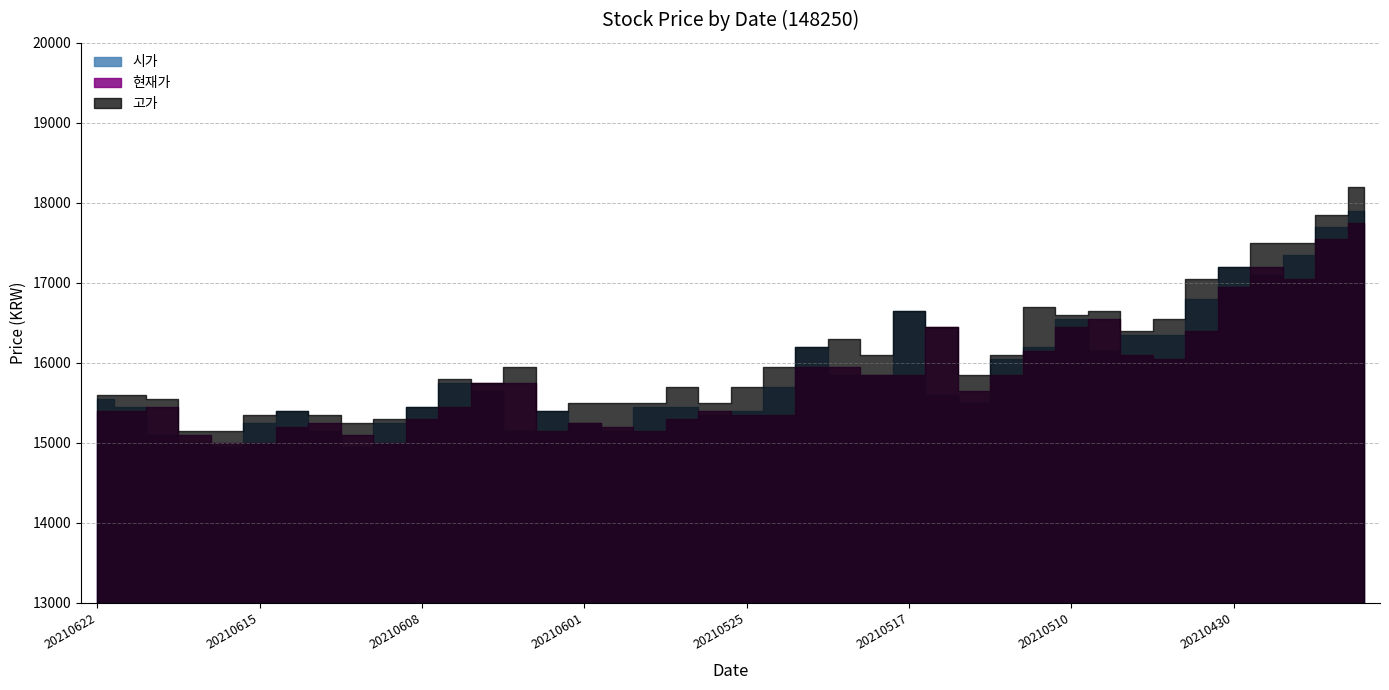

Reading right to left, transcribe all the data shown in this chart.

현재가: 20210426=17750	20210427=17550	20210428=17050	20210429=17200	20210430=16950	20210503=16400	20210504=16050	20210506=16100	20210507=16550	20210510=16450	20210511=16150	20210512=15850	20210513=15650	20210514=16450	20210517=15850	20210518=15850	20210520=15950	20210521=15950	20210524=15350	20210525=15350	20210526=15400	20210527=15300	20210528=15150	20210531=15200	20210601=15250	20210602=15150	20210603=15750	20210604=15750	20210607=15450	20210608=15300	20210609=15000	20210610=15100	20210611=15250	20210614=15200	20210615=15000	20210616=15000	20210617=15100	20210618=15450	20210621=15400	20210622=15400
고가: 20210426=18200	20210427=17850	20210428=17500	20210429=17500	20210430=17200	20210503=17050	20210504=16550	20210506=16400	20210507=16650	20210510=16600	20210511=16700	20210512=16100	20210513=15850	20210514=16450	20210517=16650	20210518=16100	20210520=16300	20210521=16200	20210524=15950	20210525=15700	20210526=15500	20210527=15700	20210528=15500	20210531=15500	20210601=15500	20210602=15400	20210603=15950	20210604=15750	20210607=15800	20210608=15450	20210609=15300	20210610=15250	20210611=15350	20210614=15400	20210615=15350	20210616=15150	20210617=15150	20210618=15550	20210621=15600	20210622=15600
시가: 20210426=17900	20210427=17700	20210428=17350	20210429=17100	20210430=17200	20210503=16800	20210504=16350	20210506=16350	20210507=16150	20210510=16550	20210511=16200	20210512=16050	20210513=15500	20210514=15600	20210517=16650	20210518=15850	20210520=15850	20210521=16200	20210524=15700	20210525=15400	20210526=15350	20210527=15450	20210528=15450	20210531=15150	20210601=15250	20210602=15400	20210603=15150	20210604=15650	20210607=15750	20210608=15450	20210609=15250	20210610=14950	20210611=15150	20210614=15400	20210615=15250	20210616=14950	20210617=15000	20210618=15100	20210621=15450	20210622=15550